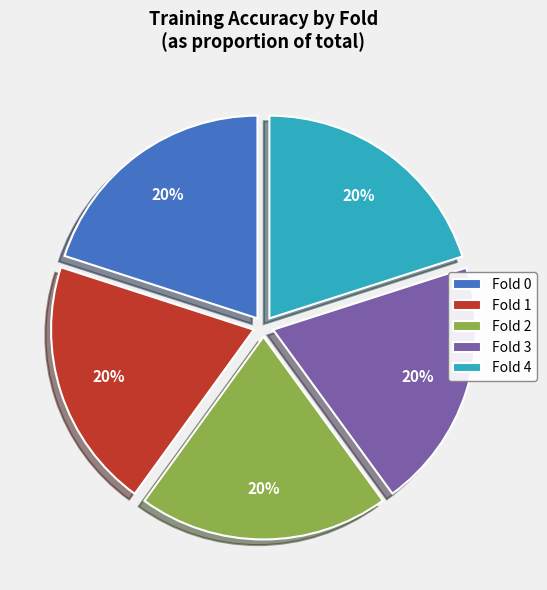

Is it true that Fold 4 is 27% of the pie?

False